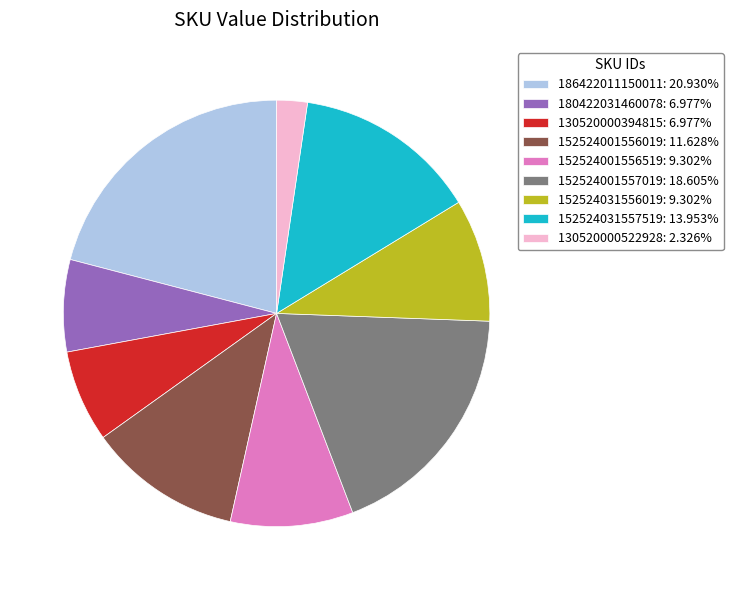

Do 152524001557019: 18.605% and 186422011150011: 20.930% together represent more than half of the pie?

No